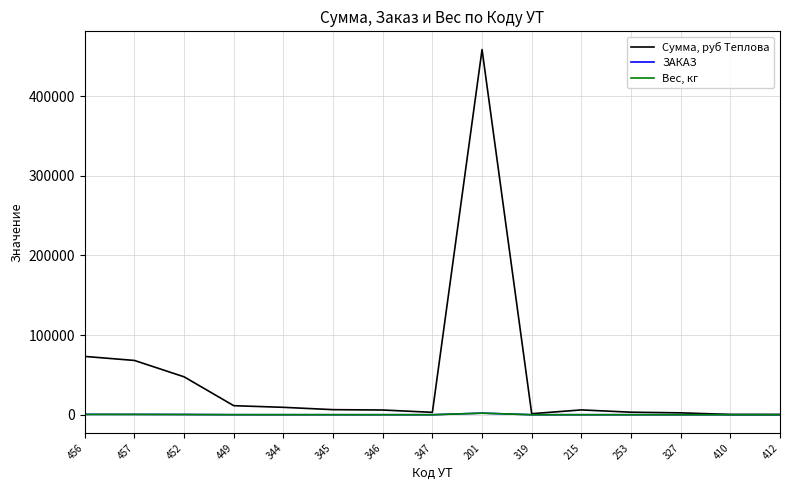

What is the minimum value shown in the chart?

1.4